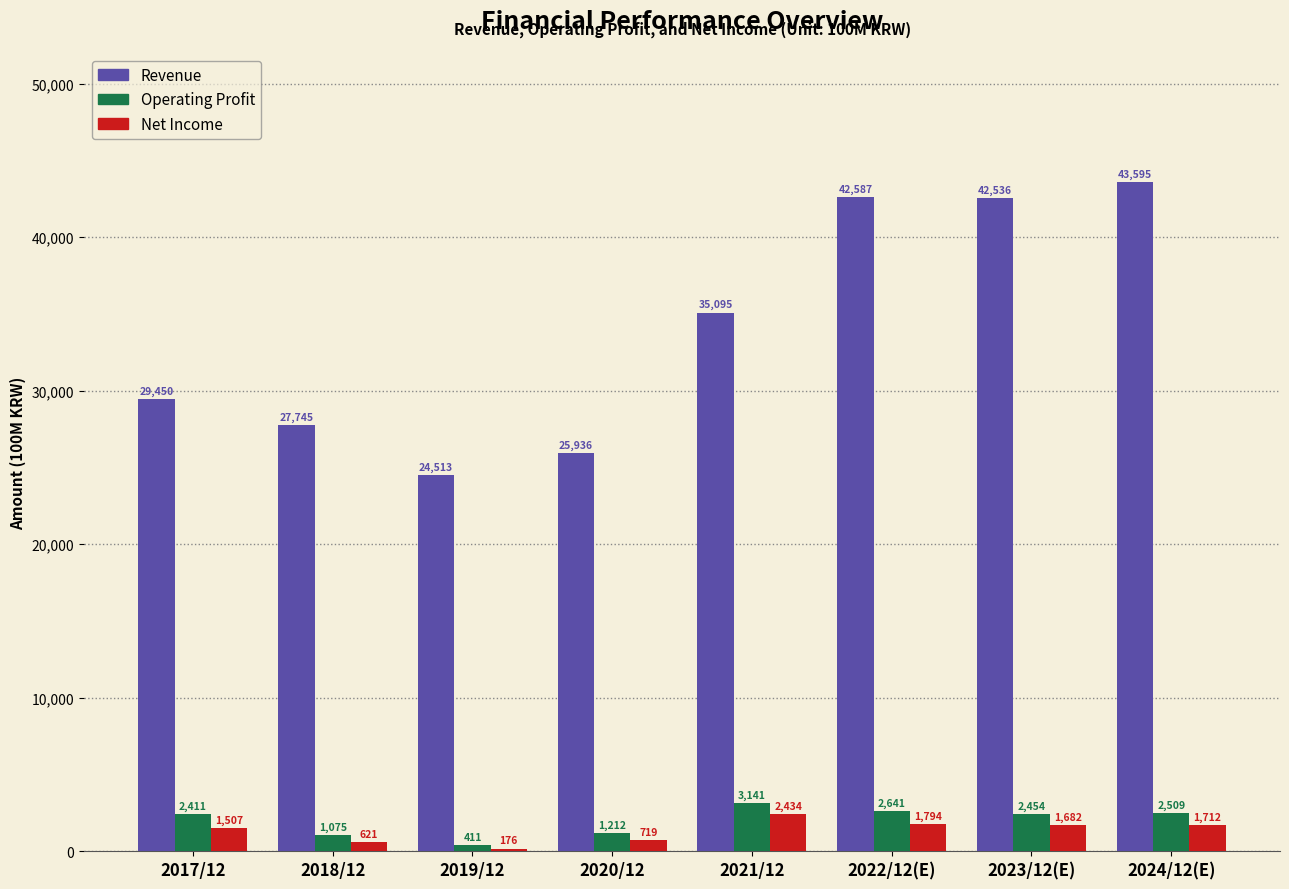

Reading left to right, transcribe all the data shown in this chart.

Revenue: 2017/12=29450	2018/12=27745	2019/12=24513	2020/12=25936	2021/12=35095	2022/12(E)=42587	2023/12(E)=42536	2024/12(E)=43595
Operating Profit: 2017/12=2411	2018/12=1075	2019/12=411	2020/12=1212	2021/12=3141	2022/12(E)=2641	2023/12(E)=2454	2024/12(E)=2509
Net Income: 2017/12=1507	2018/12=621	2019/12=176	2020/12=719	2021/12=2434	2022/12(E)=1794	2023/12(E)=1682	2024/12(E)=1712